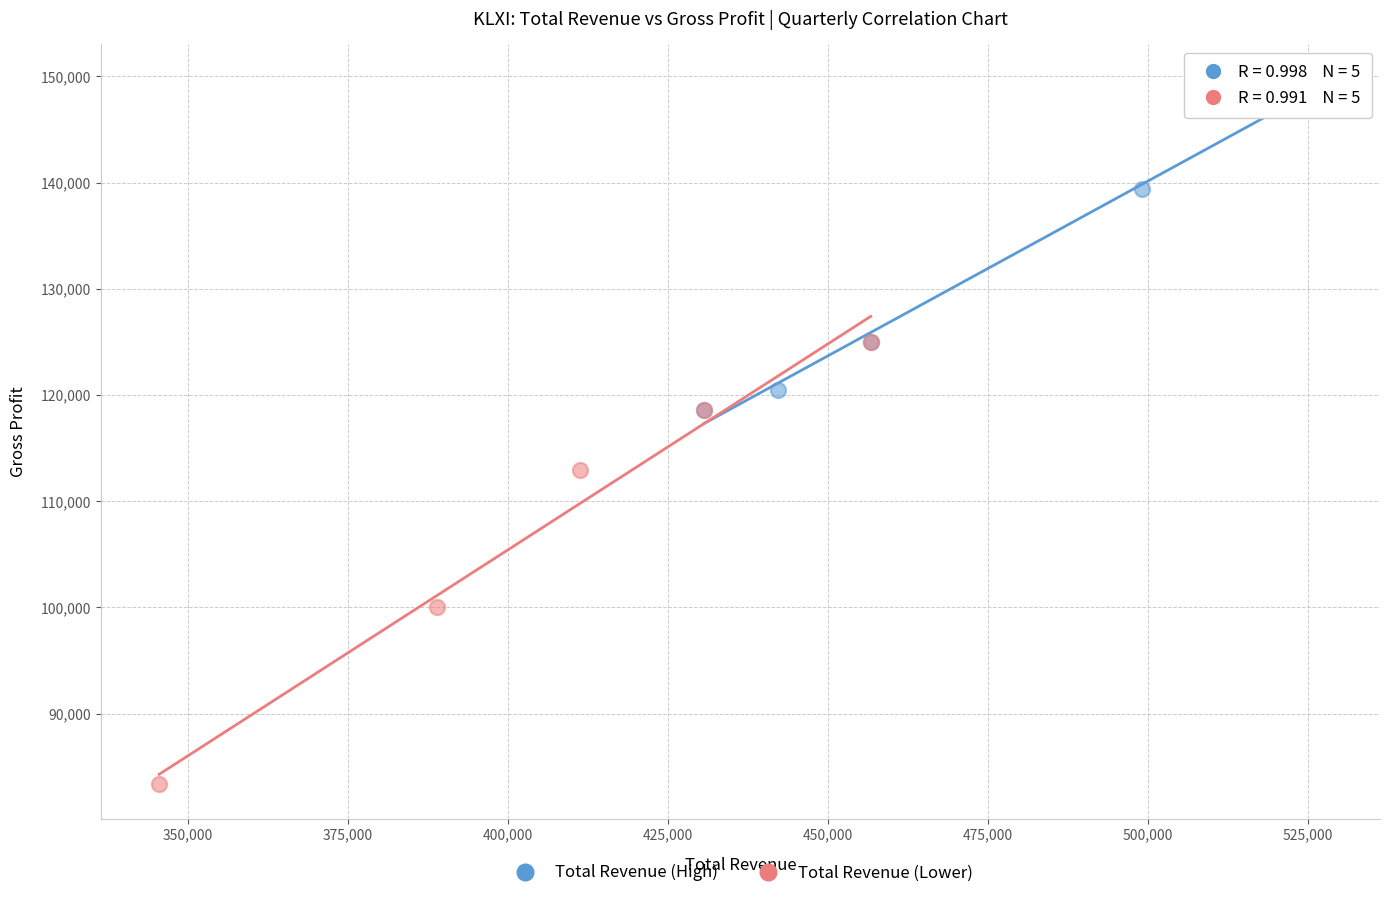

Which series reaches the minimum Y coordinate?

Total Revenue (Lower)